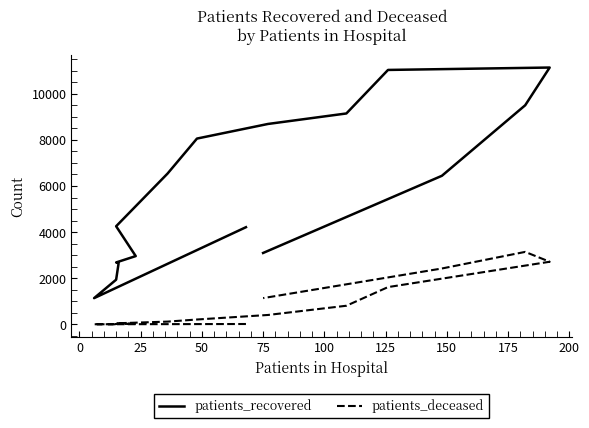

What is the average value of the patients_recovered series?

5843